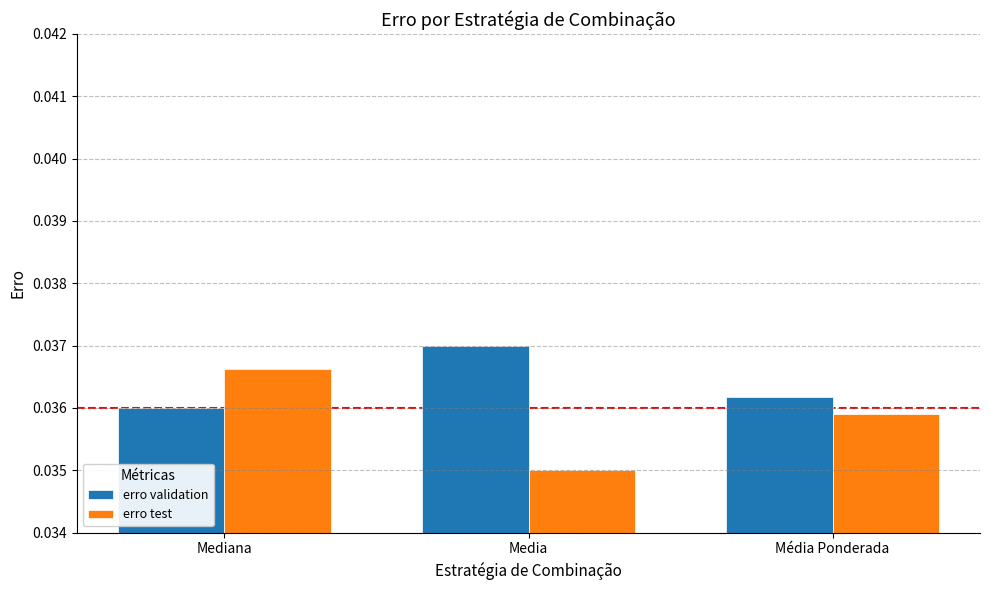

Does the chart contain stacked bars?

No